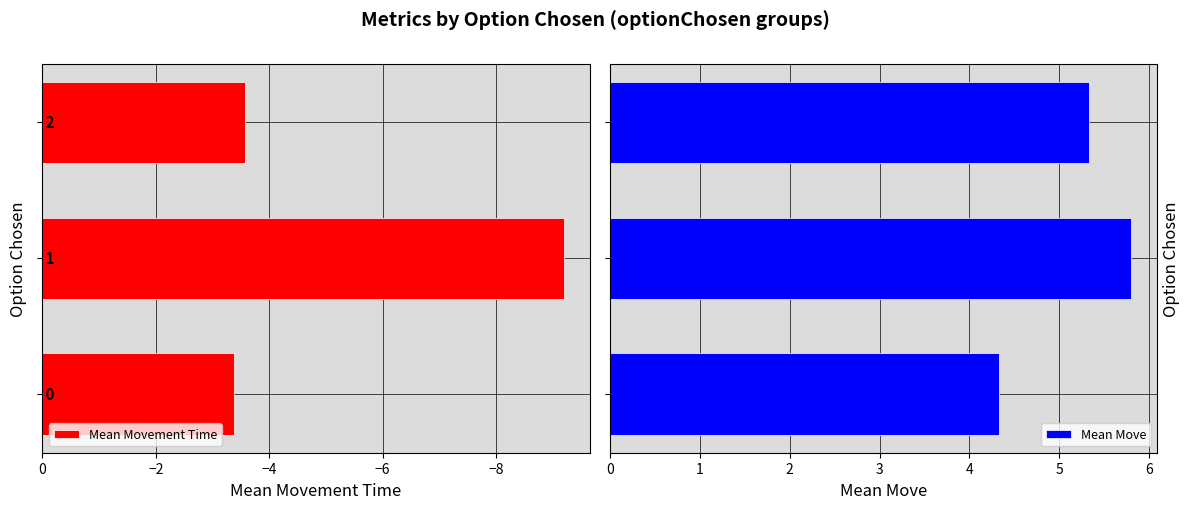

What is the minimum value for Mean Movement Time?

-9.2